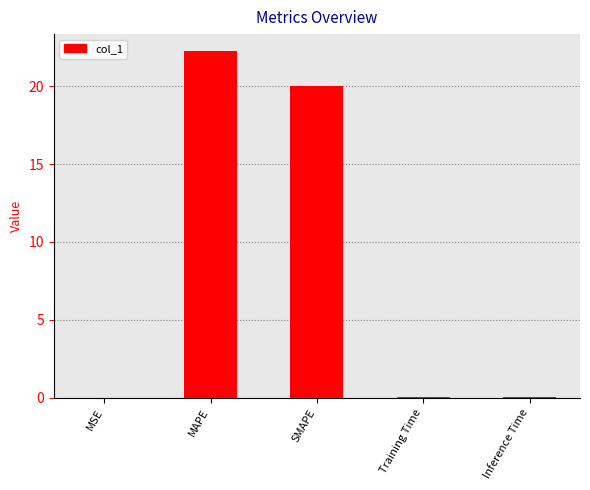

Where is the data nearest to the value 11?

SMAPE